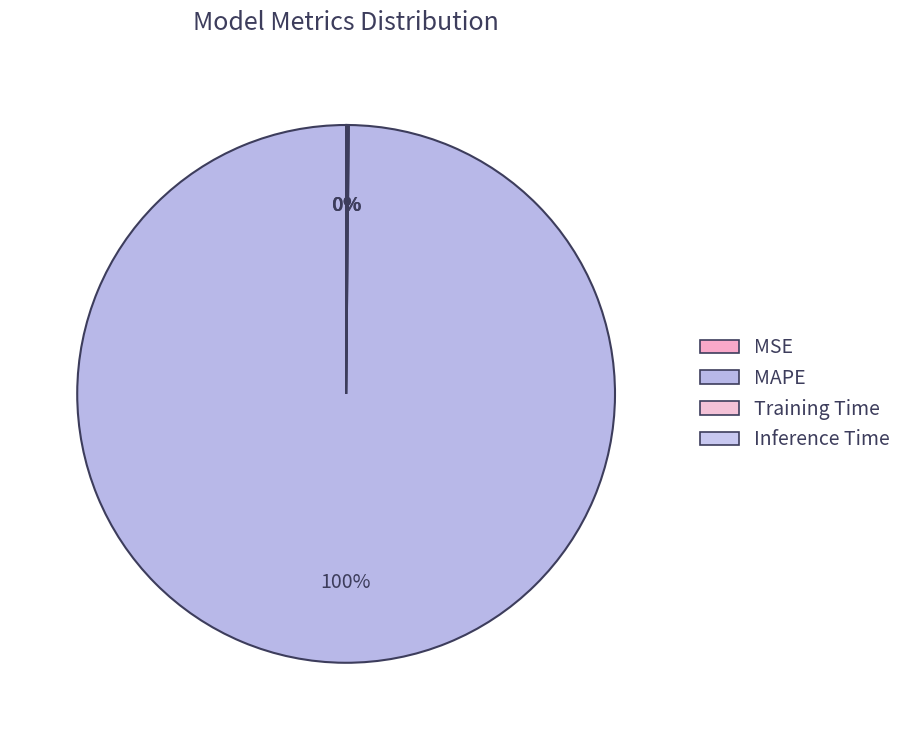

The Inference Time slice represents 1% of the pie. True or false?

False